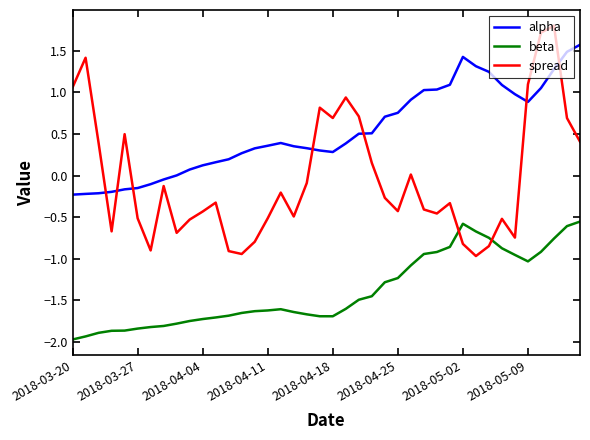

List the series in order of their overall mean, highest first.

alpha, spread, beta